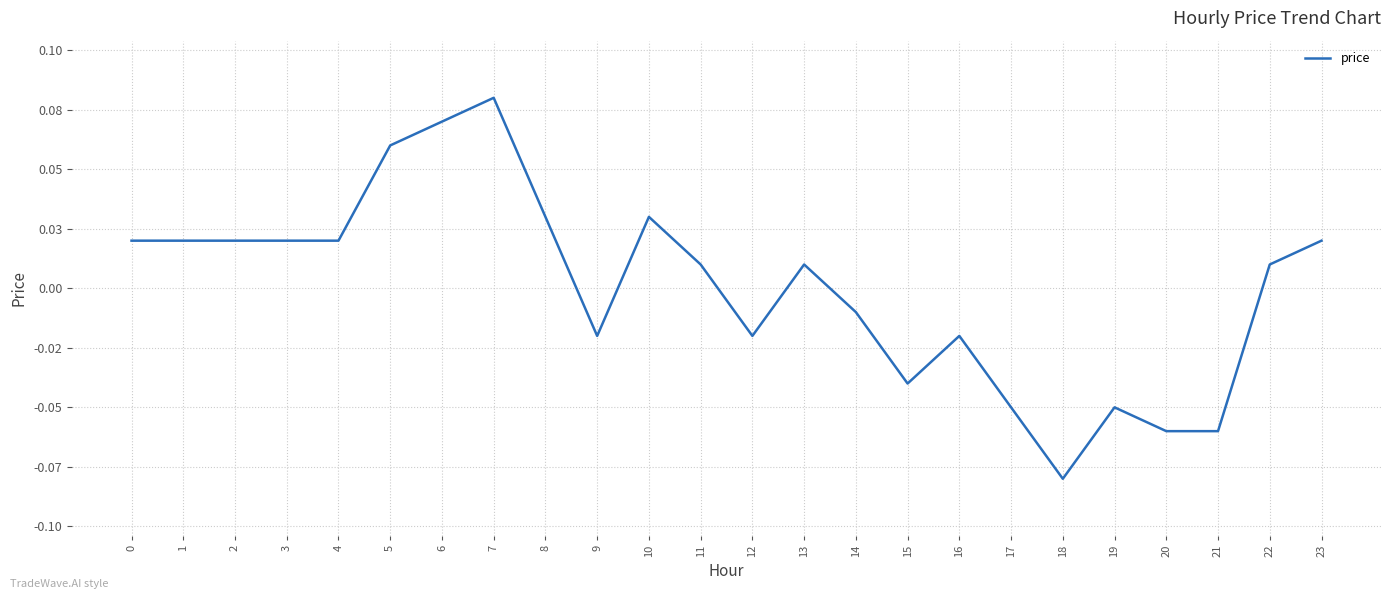

Is this an area chart (filled region under the line)?

No